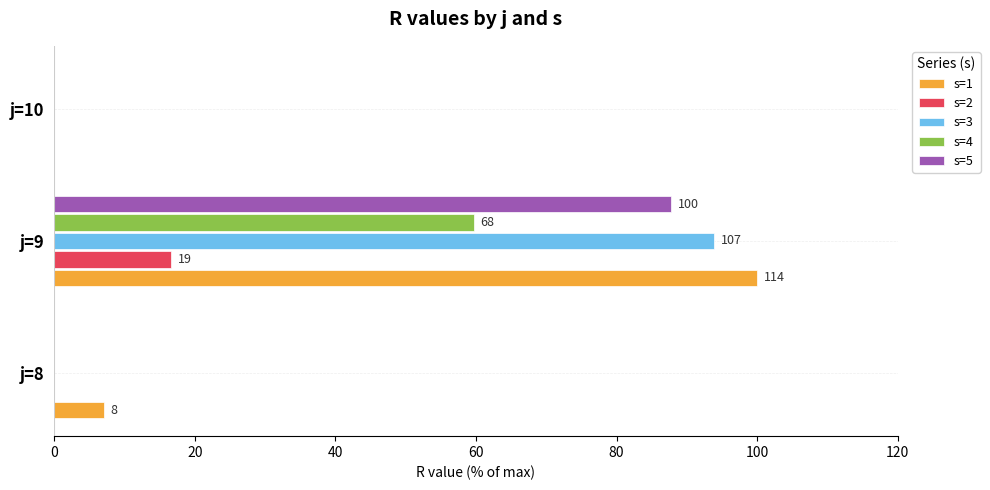

Is the value of s=3 at j=10 greater than the value of s=2 at j=9?

No